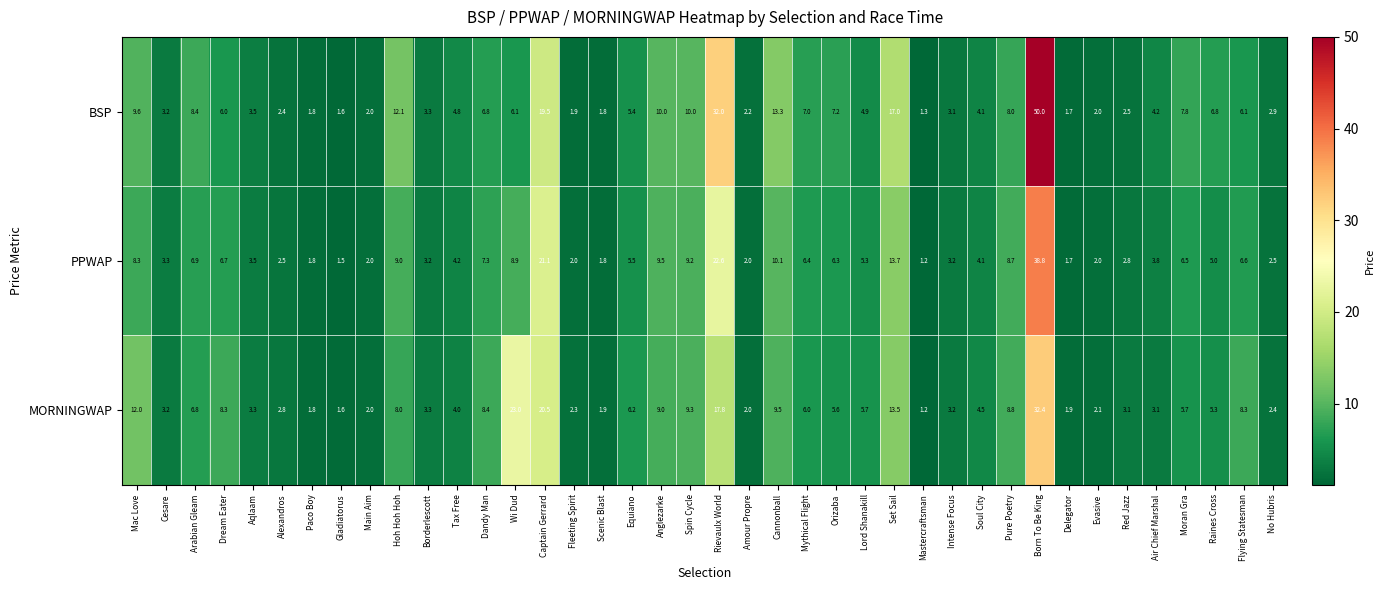

At which category is the sum across all series the highest?

Born To Be King